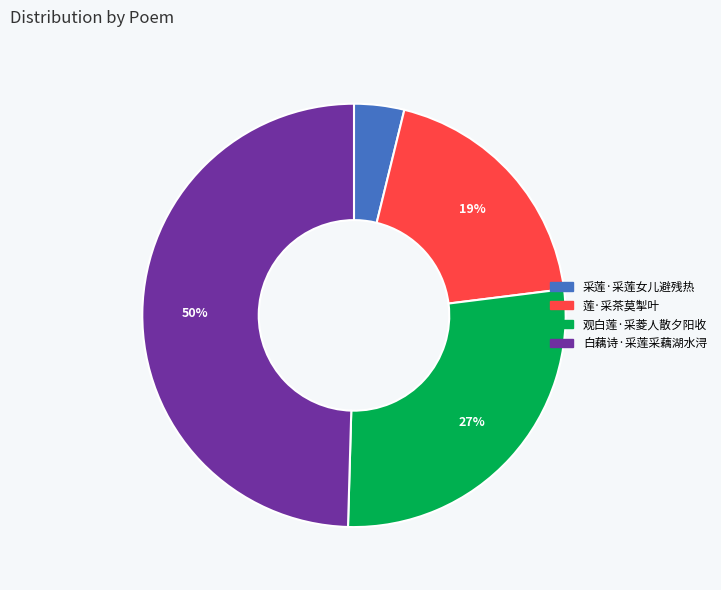

The 莲·采茶莫掣叶 slice represents 19% of the pie. True or false?

True